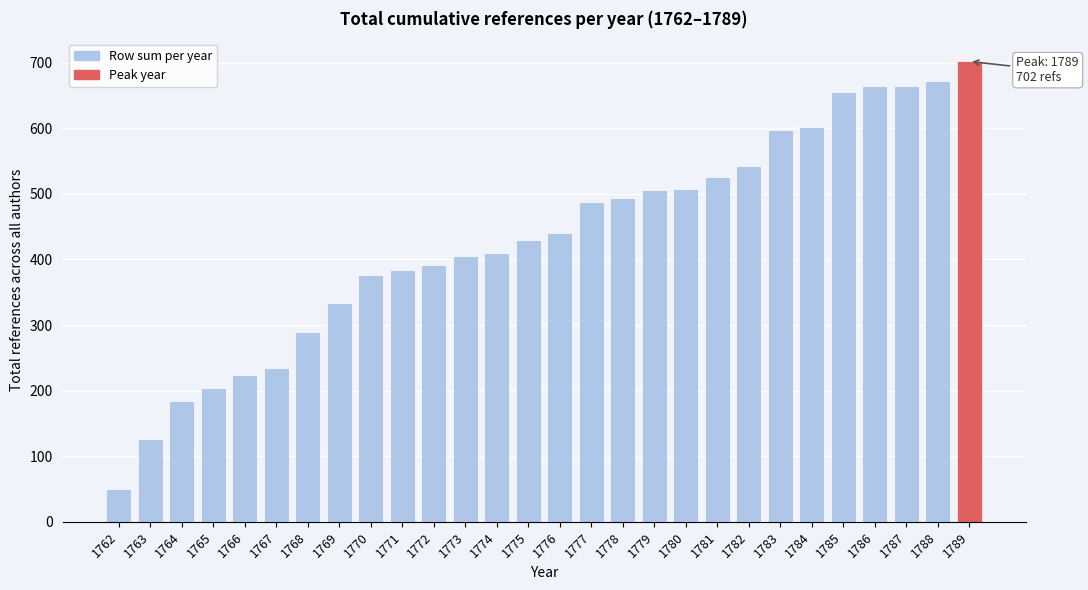

True or false: the data shows 354 at 1767.

False